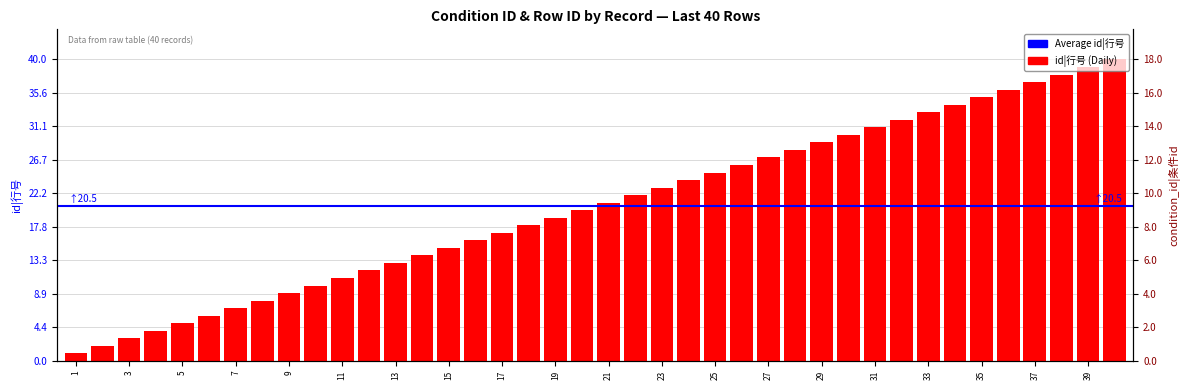

What is the difference between the second highest and minimum values in the id|行号 series?

38